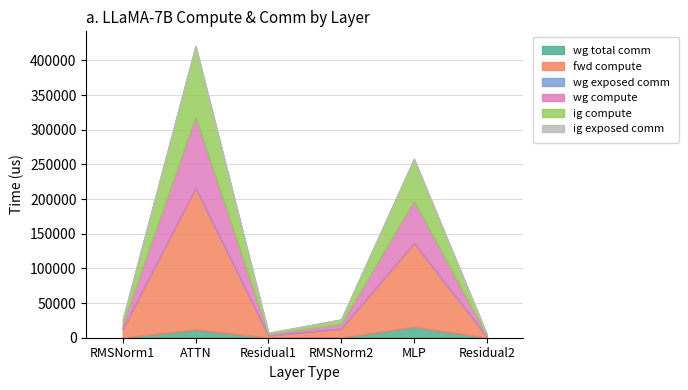

How many data points in wg exposed comm are above 0?

1